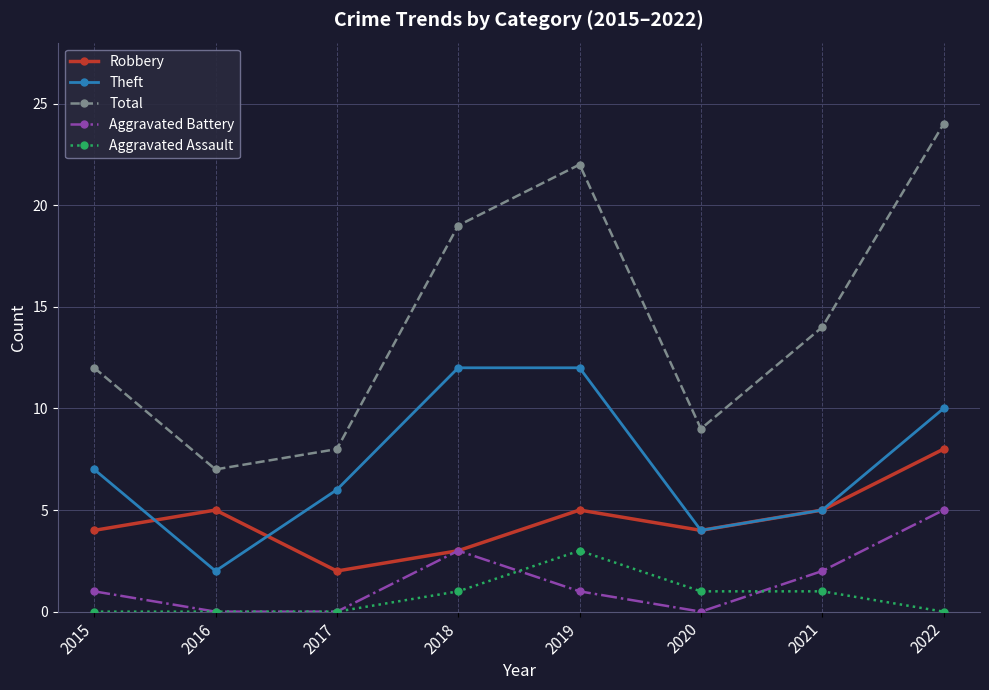

Count the number of data series in this chart.

5